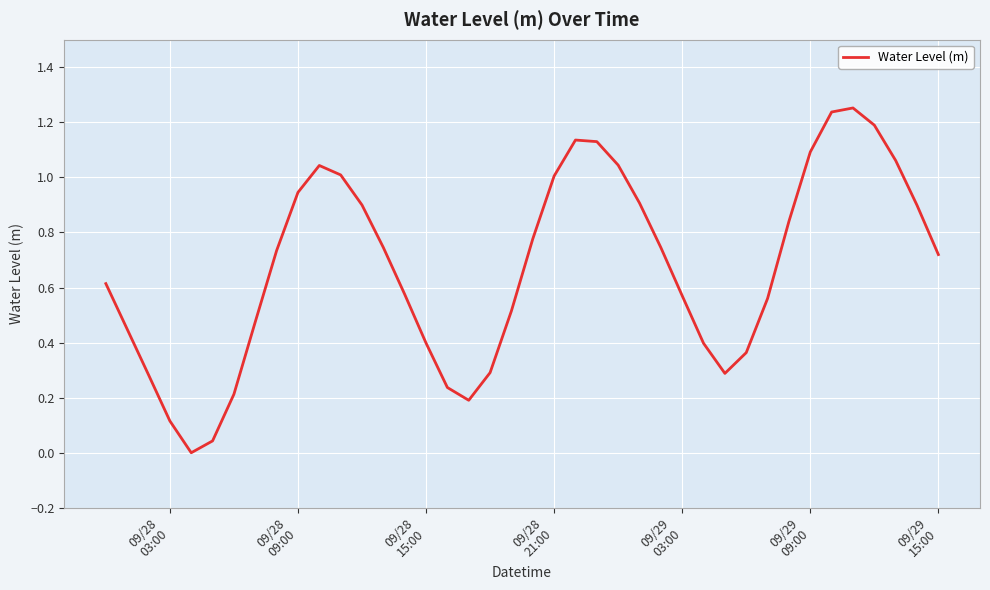

Reading right to left, list all the values displayed in this chart.

0.7	0.9	1.1	1.2	1.3	1.2	1.1	0.8	0.6	0.4	0.3	0.4	0.6	0.7	0.9	1.0	1.1	1.1	1.0	0.8	0.5	0.3	0.2	0.2	0.4	0.6	0.7	0.9	1.0	1.0	0.9	0.7	0.5	0.2	0.0	-0.0	0.1	0.3	0.4	0.6